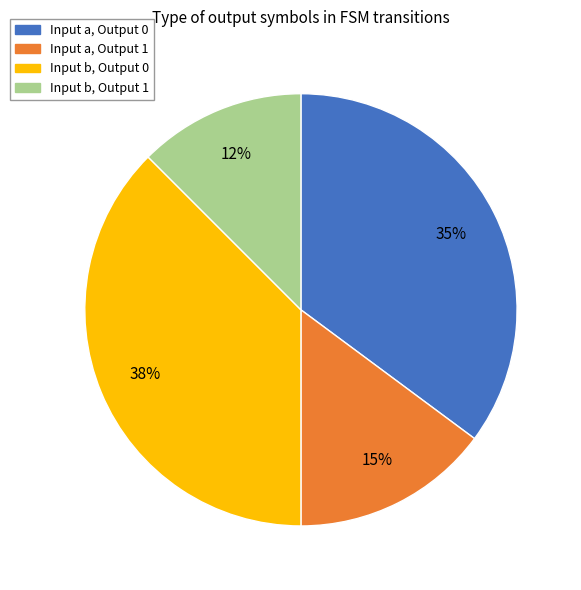

How many segments does this pie chart have?

4